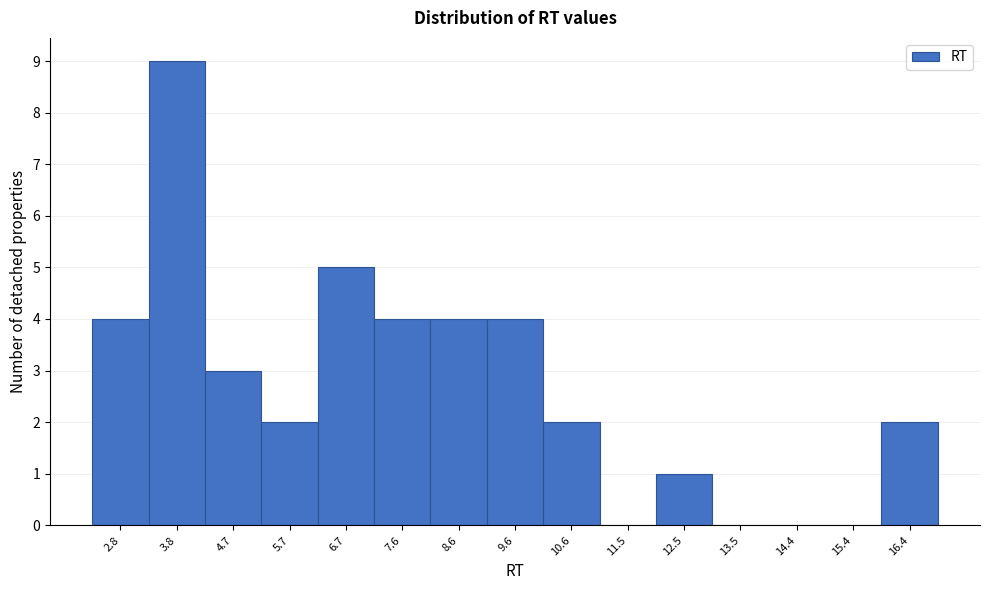

Reading left to right, what are all the values shown in this chart?

2.8=4	3.8=9	4.7=3	5.7=2	6.7=5	7.6=4	8.6=4	9.6=4	10.6=2	11.5=0	12.5=1	13.5=0	14.4=0	15.4=0	16.4=2